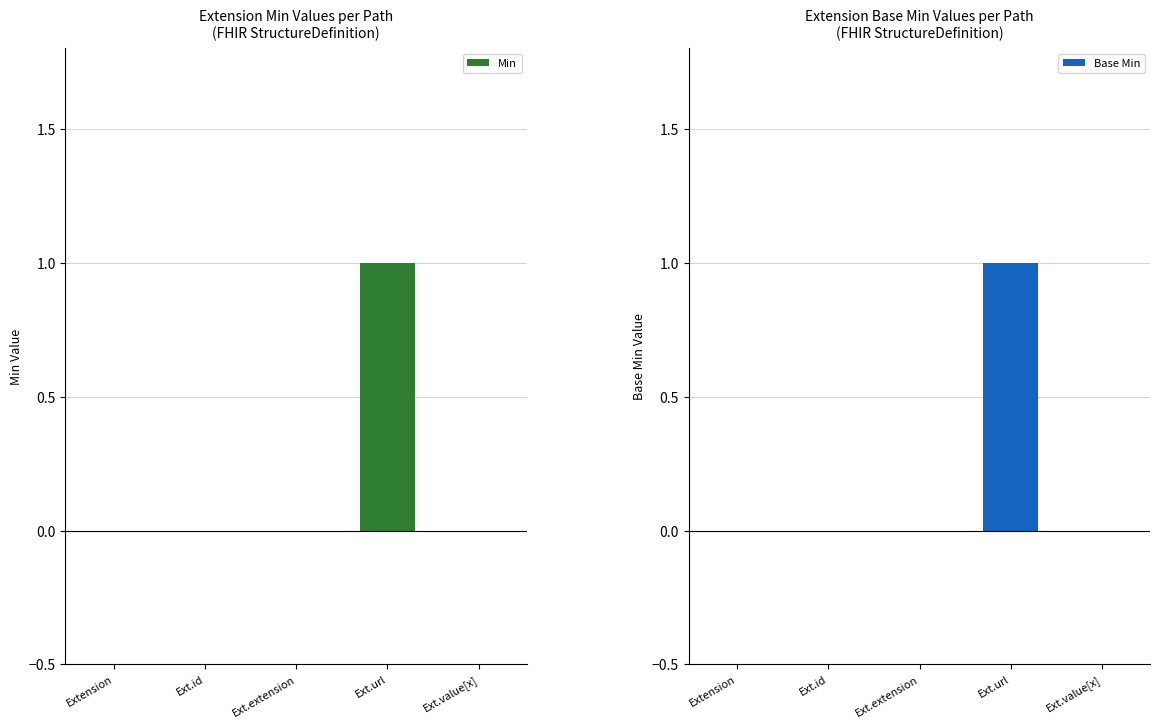

How many positive values does the Min series have?

1